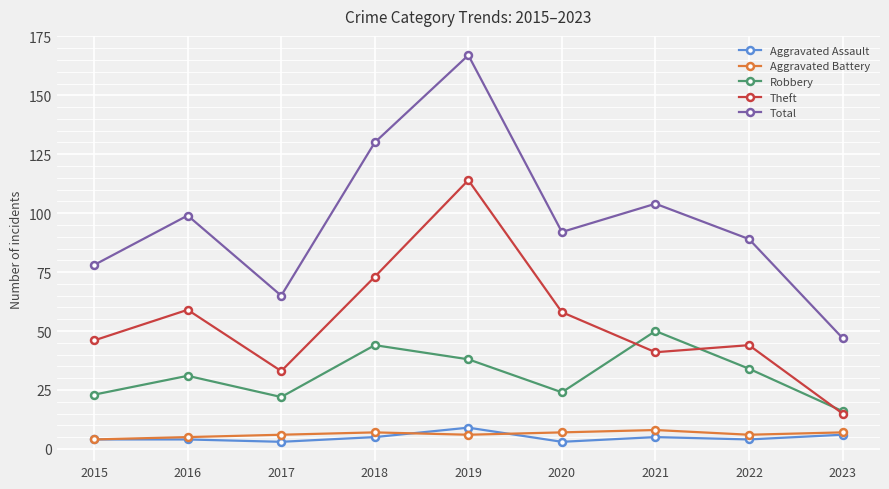

What is the difference between the highest and lowest values at 2023?

41